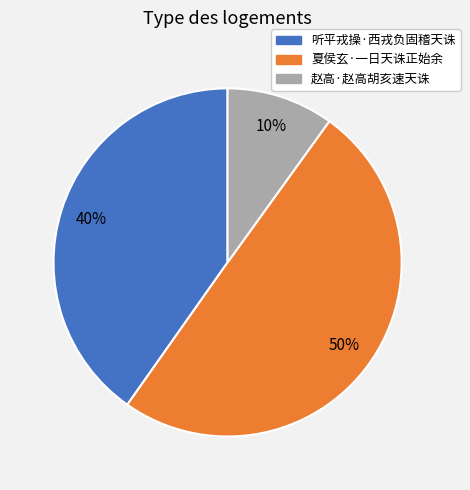

Is 赵高·赵高胡亥速天诛 the majority of the pie?

No